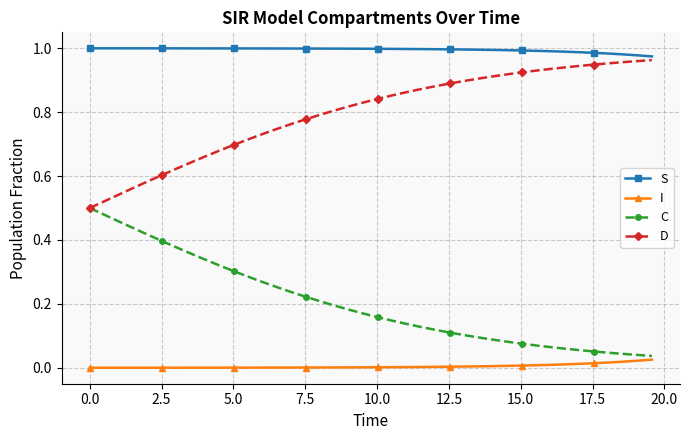

Rank the series by their average value, from lowest to highest.

I, C, D, S